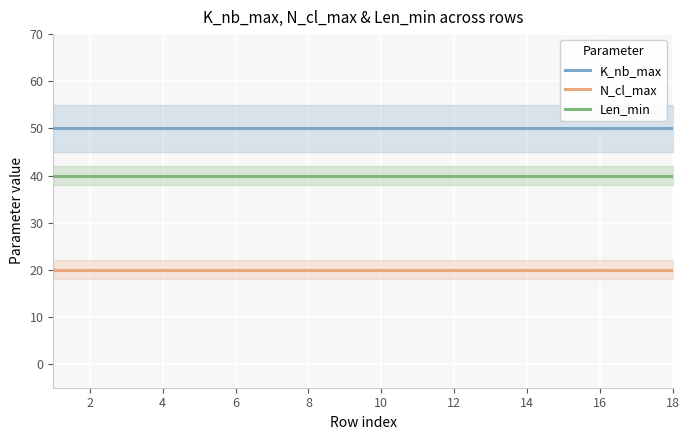

What is the total value across all series at 2?

110